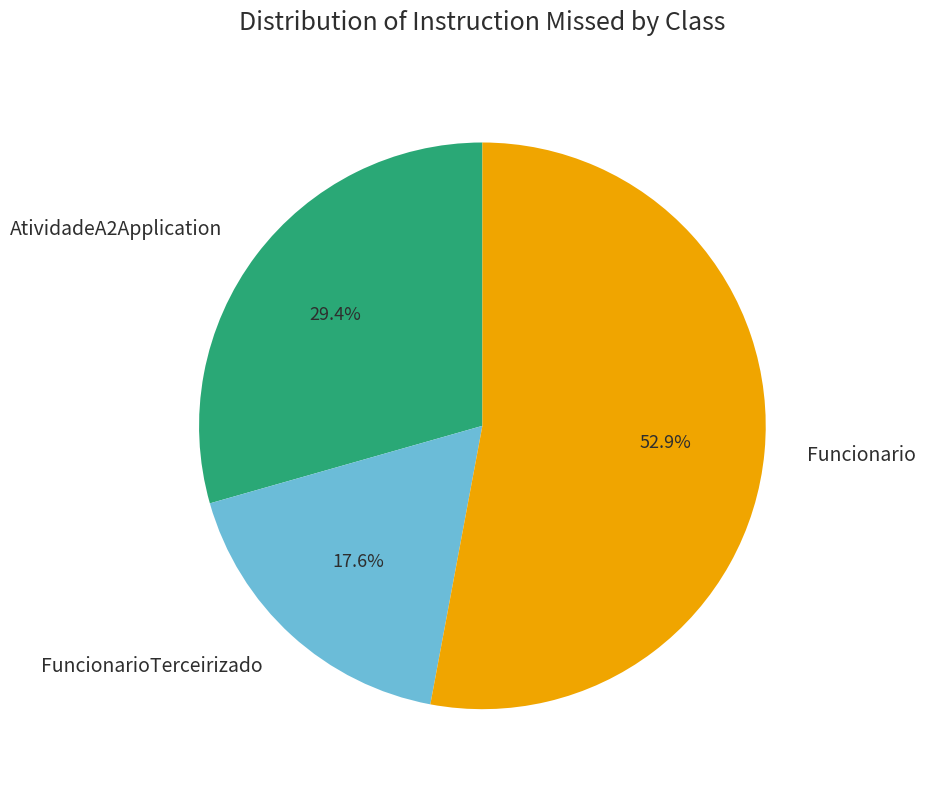

Rank the categories by value from lowest to highest.

FuncionarioTerceirizado, AtividadeA2Application, Funcionario